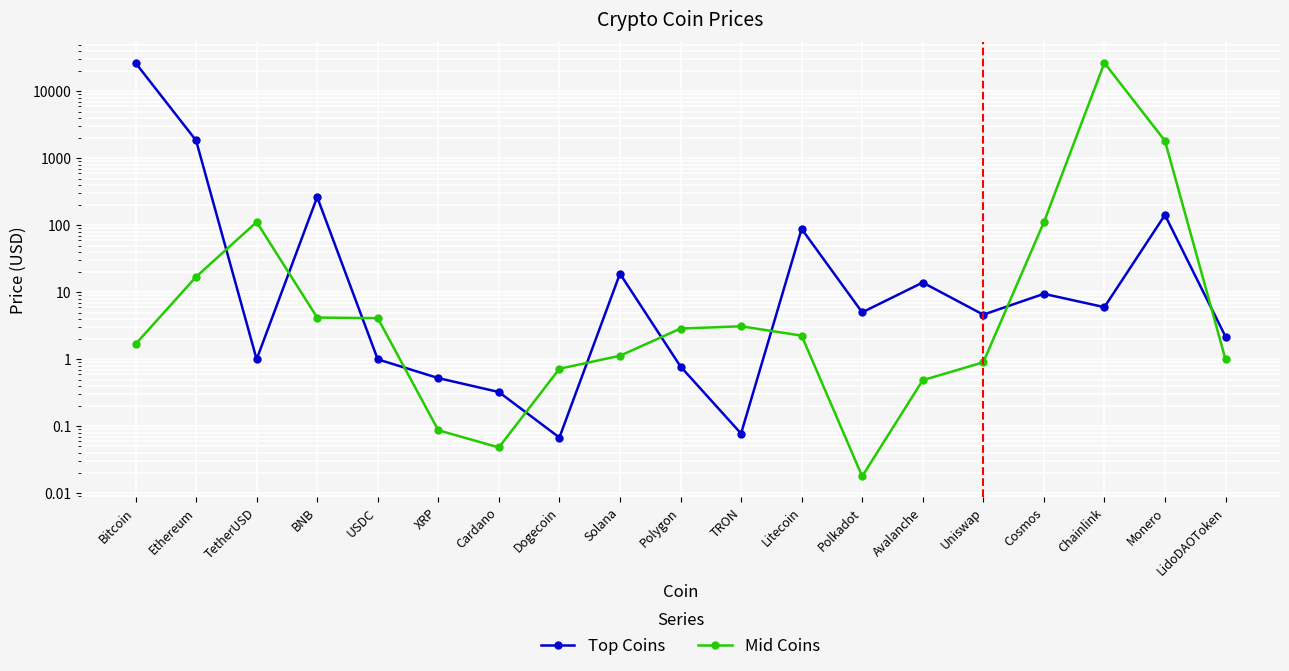

Reading left to right, extract all data points from this chart.

Top Coins: Bitcoin=26628.5	Ethereum=1851.9	TetherUSD=1.0	BNB=264.8	USDC=1.0	XRP=0.5	Cardano=0.3	Dogecoin=0.1	Solana=19.0	Polygon=0.8	TRON=0.1	Litecoin=88.7	Polkadot=5.0	Avalanche=14.0	Uniswap=4.6	Cosmos=9.5	Chainlink=6.0	Monero=142.9	LidoDAOToken=2.2
Mid Coins: Bitcoin=1.7	Ethereum=17.1	TetherUSD=112.1	BNB=4.2	USDC=4.1	XRP=0.1	Cardano=0.0	Dogecoin=0.7	Solana=1.1	Polygon=2.9	TRON=3.1	Litecoin=2.3	Polkadot=0.0	Avalanche=0.5	Uniswap=0.9	Cosmos=111.0	Chainlink=26645.3	Monero=1828.1	LidoDAOToken=1.0